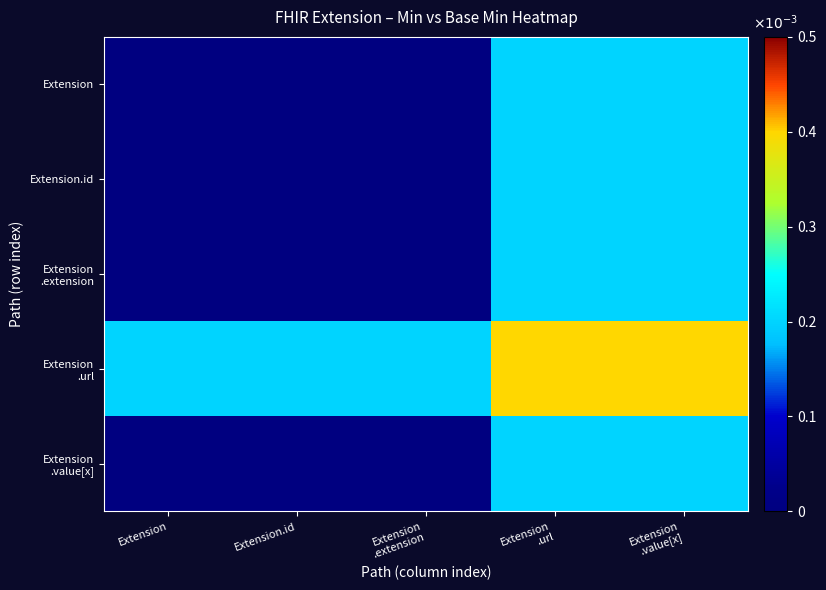

Which series has the widest spread of values?

Extension